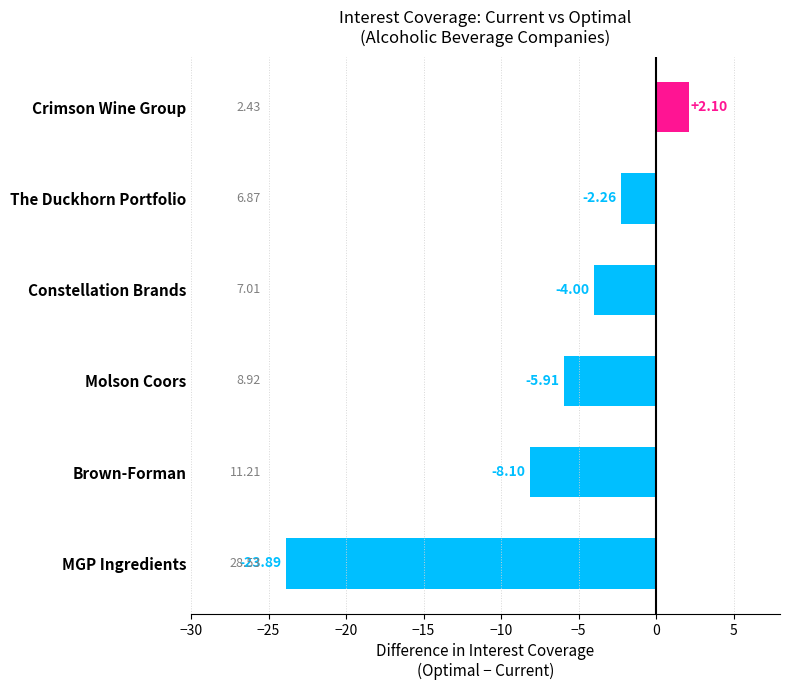

Where is the data nearest to the value -10?

Brown-Forman